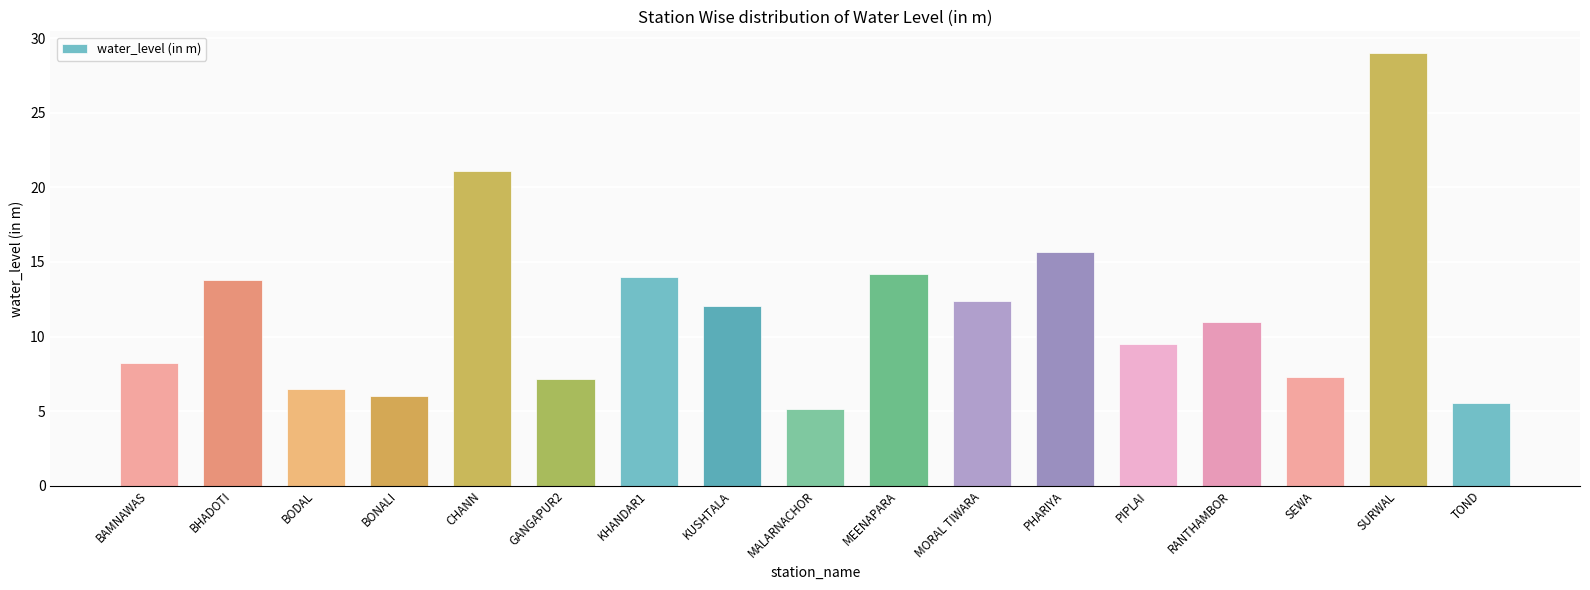

At which label is the value closest to 17?

PHARIYA